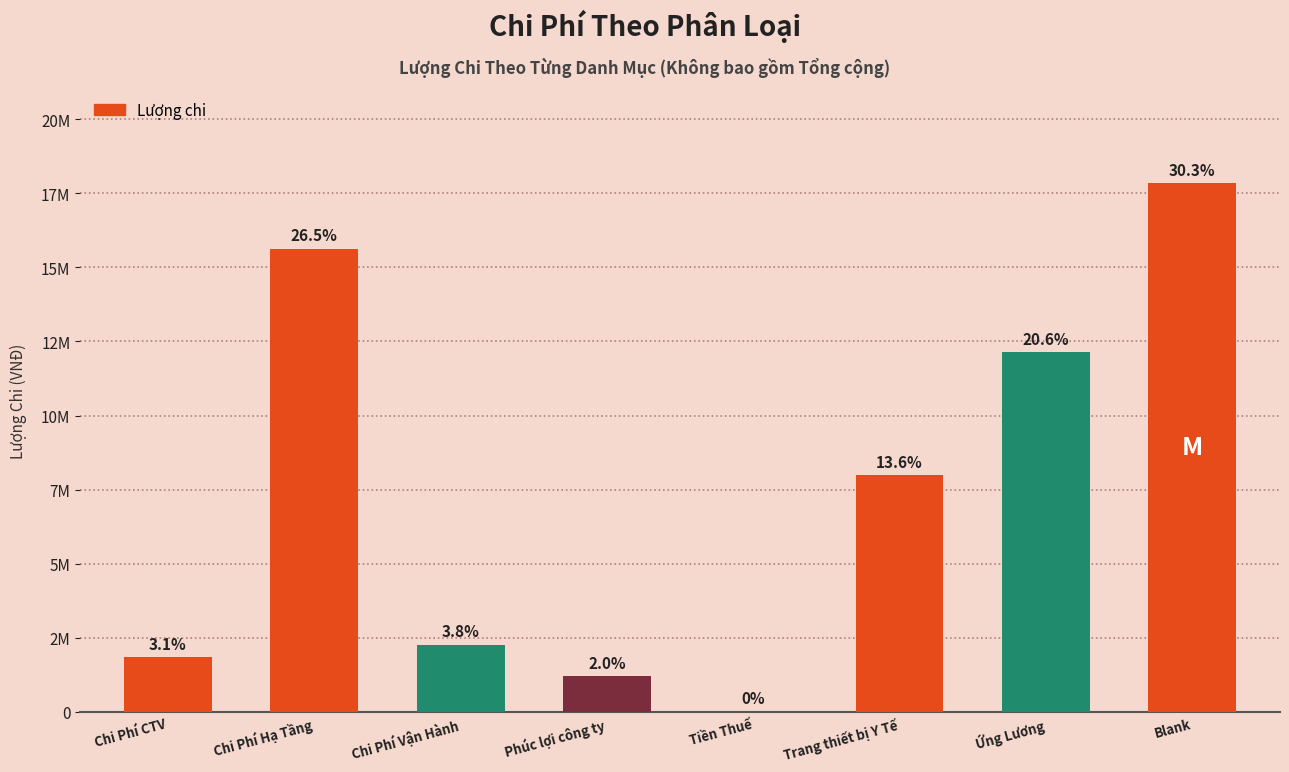

What is the ratio of the value at Phúc lợi công ty to the value at Chi Phí CTV?

0.6